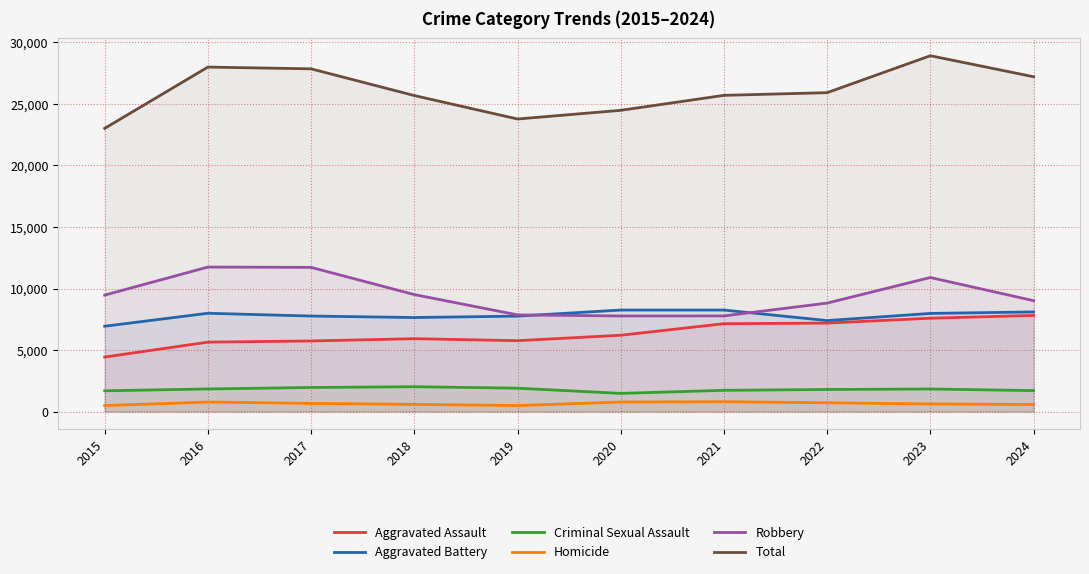

What is the greatest value displayed?

28920